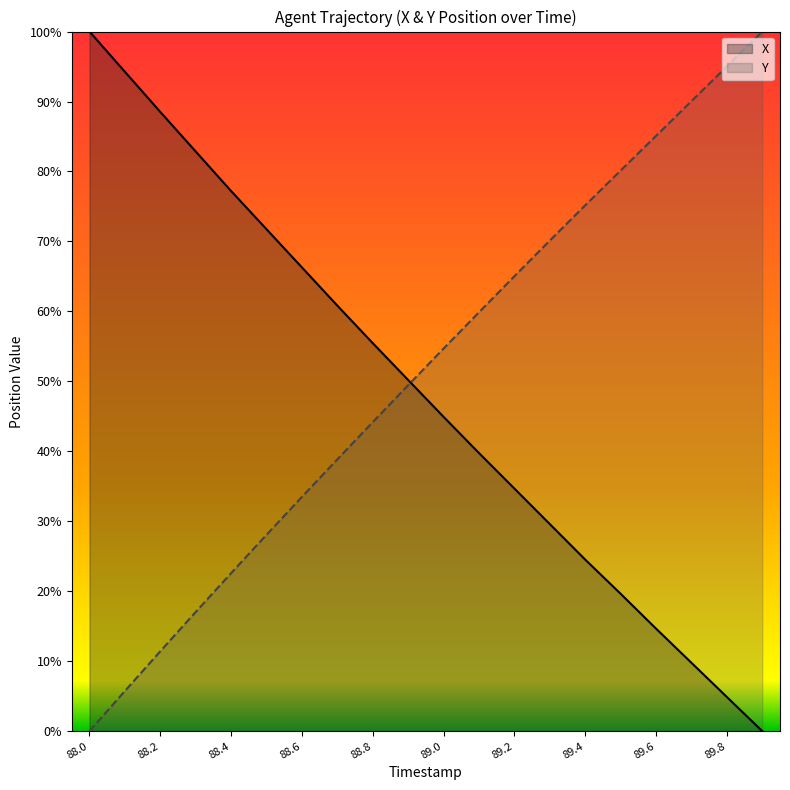

True or false: X and Y cross at least once.

True